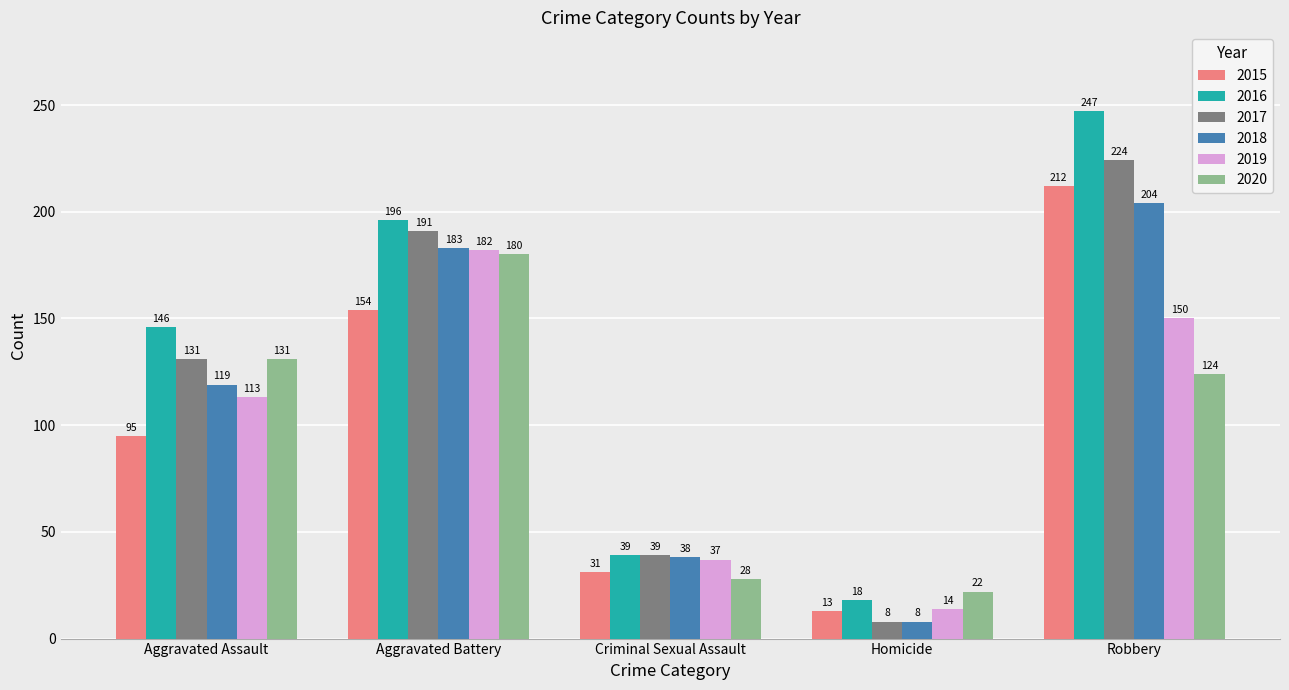

What position from the right is Homicide?

2